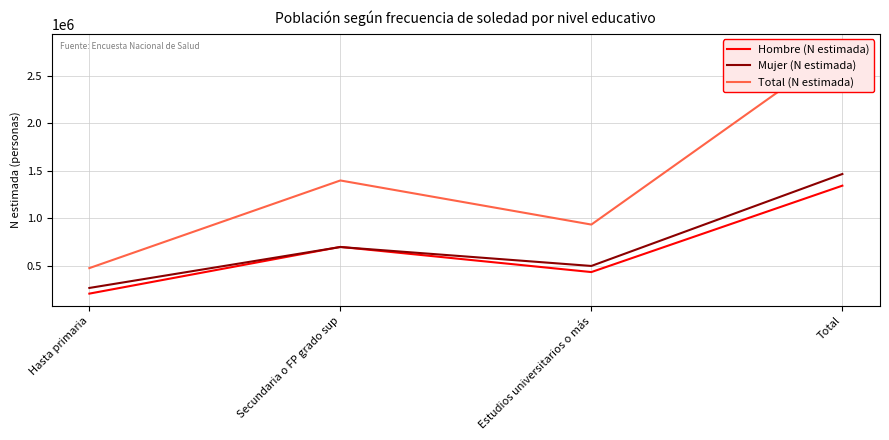

Reading left to right, transcribe all the data shown in this chart.

Hombre (N estimada): 208668	699976	435320	1343964
Mujer (N estimada): 268311	698744	499620	1466675
Total (N estimada): 476979	1398719	934941	2810639